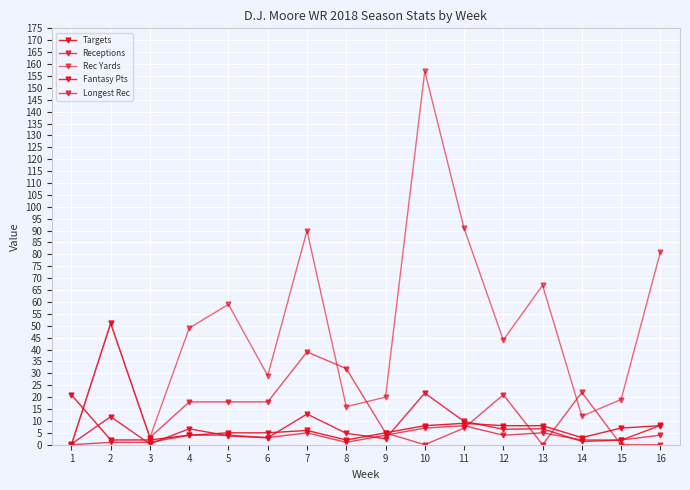

How many lines are shown in the chart?

5